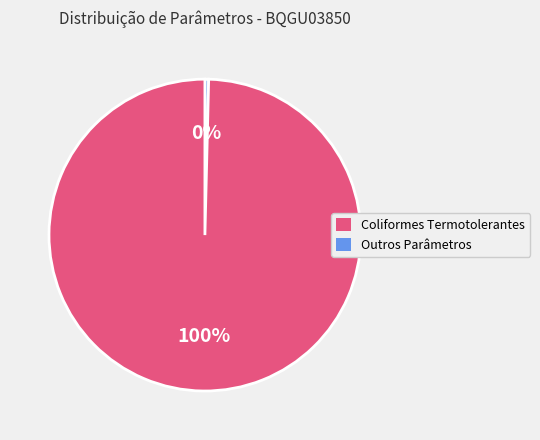

To the nearest percent, what is the average slice percentage?

50%